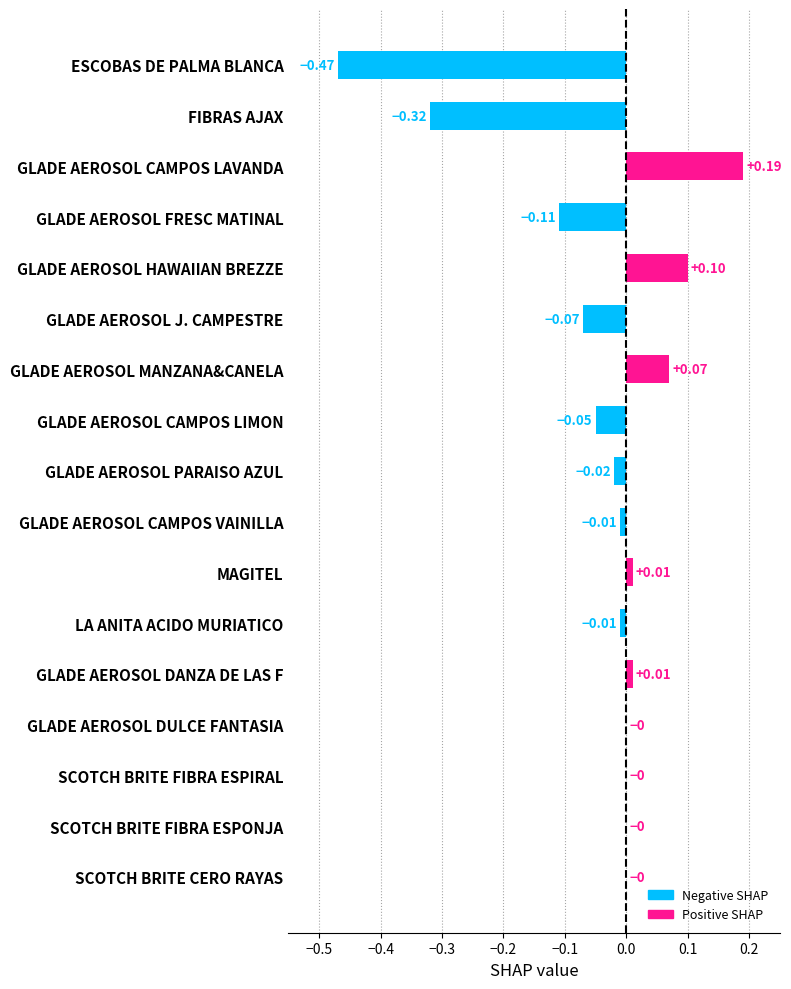

At which category does the chart reach its peak across all series?

GLADE AEROSOL CAMPOS LAVANDA